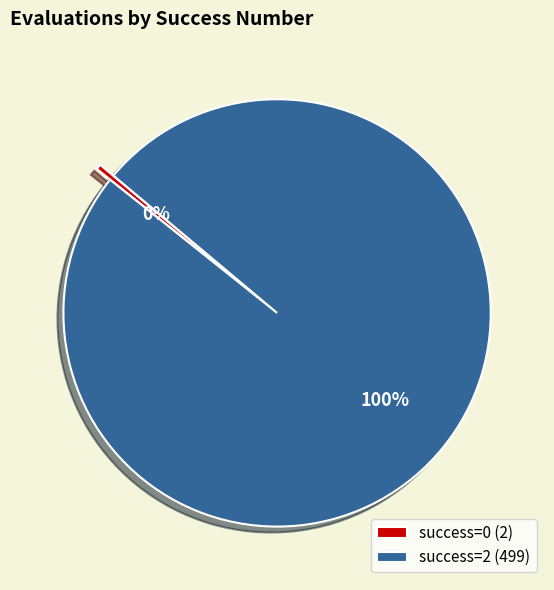

Is there any slice that represents more than half of the pie?

Yes